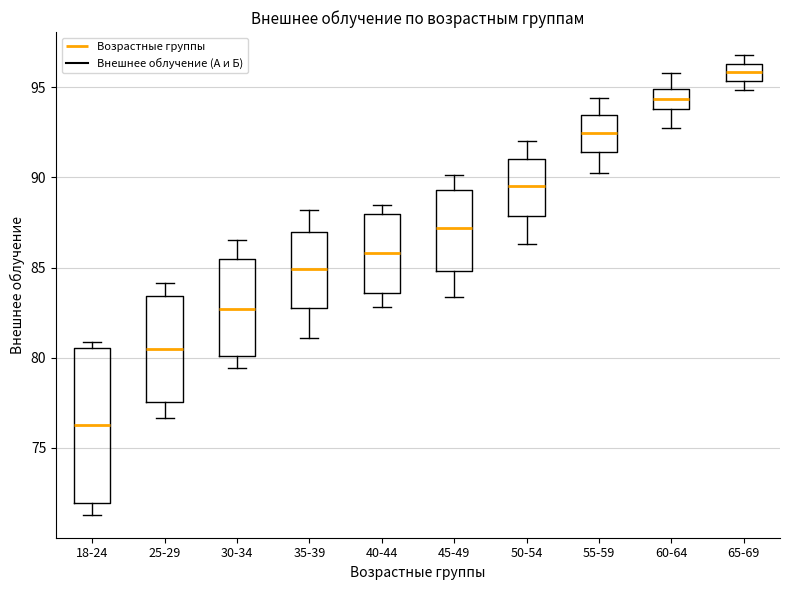

Reading left to right, transcribe this box plot: for each box, give where its median line is, the range the box spans, and where its two whiskers end, as read against the y-axis. The values are not printed on the chart, so give them approximately, as read against the axis.

18-24: median 76.5, box 72.0 to 80.5, whiskers 71.5 to 81.0
25-29: median 80.5, box 77.5 to 83.5, whiskers 76.5 to 84.0
30-34: median 82.5, box 80.0 to 85.5, whiskers 79.5 to 86.5
35-39: median 85.0, box 82.5 to 87.0, whiskers 81.0 to 88.0
40-44: median 86.0, box 83.5 to 88.0, whiskers 83.0 to 88.5
45-49: median 87.0, box 85.0 to 89.5, whiskers 83.5 to 90.0
50-54: median 89.5, box 88.0 to 91.0, whiskers 86.5 to 92.0
55-59: median 92.5, box 91.5 to 93.5, whiskers 90.0 to 94.5
60-64: median 94.5, box 94.0 to 95.0, whiskers 93.0 to 96.0
65-69: median 96.0, box 95.5 to 96.5, whiskers 95.0 to 97.0